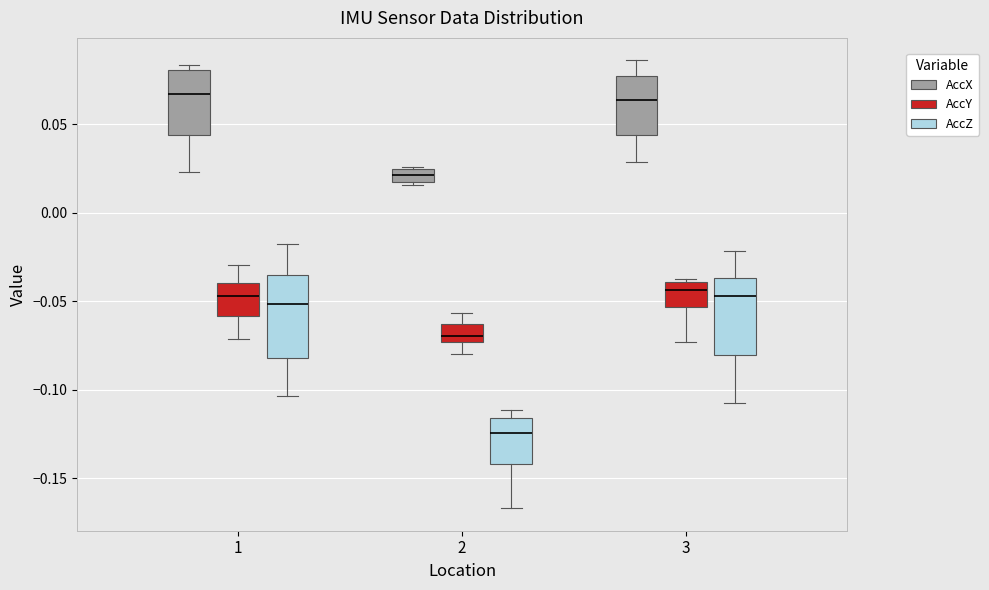

Where does the median line of the box for 1 (AccZ) sit on the y-axis? The values are not printed on the chart, so give them approximately, as read against the axis.

-0.050